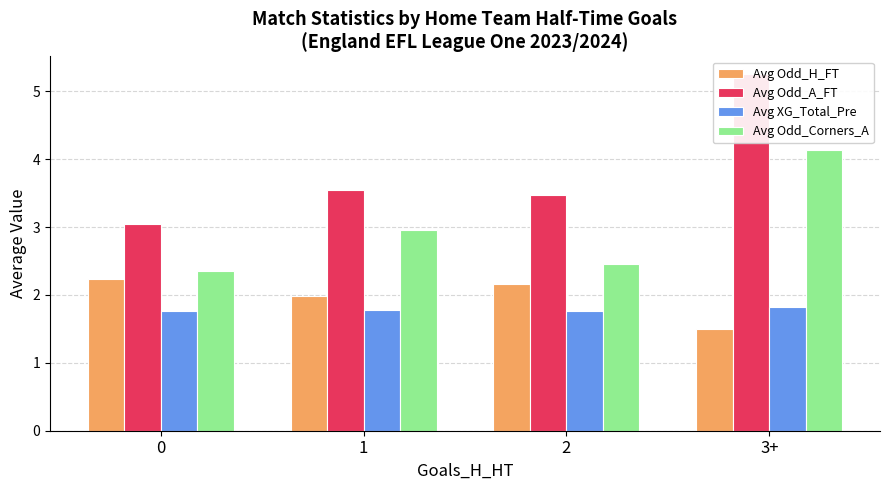

Are the bars grouped side by side (vs. stacked)?

Yes